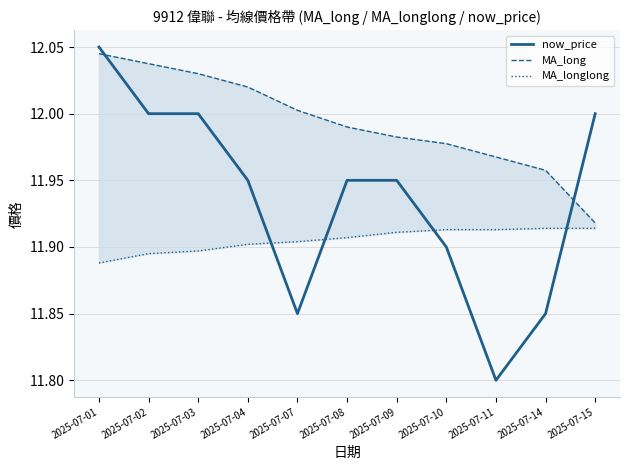

At which category is the sum across all series the highest?

2025-07-01